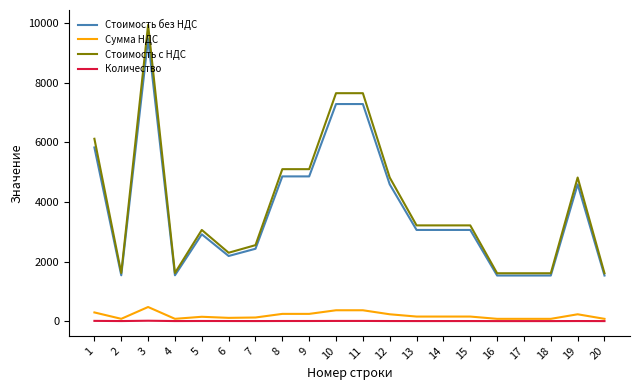

How many lines are shown in the chart?

4